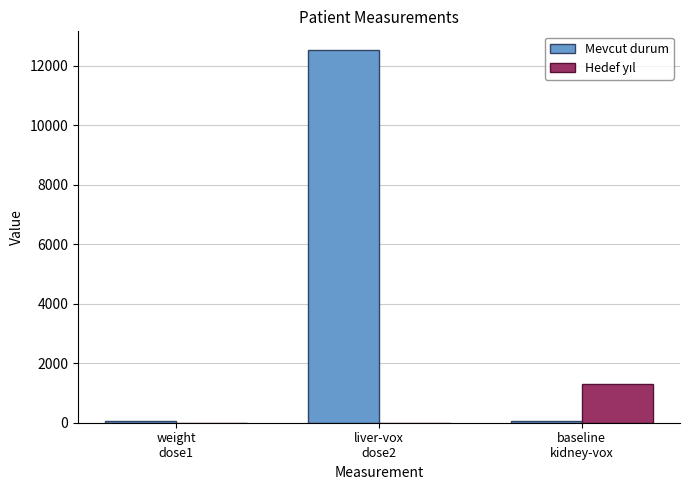

What is the greatest value displayed?

12534.0